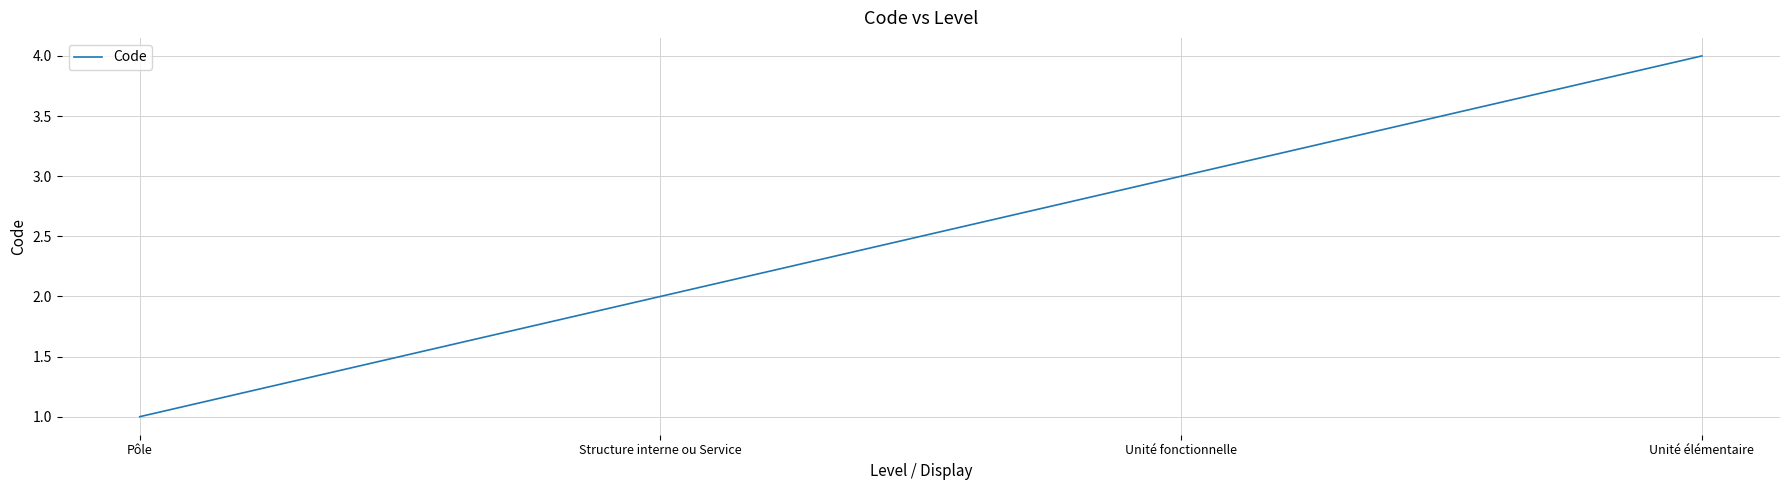

The value at Unité élémentaire is 4. True or false?

True